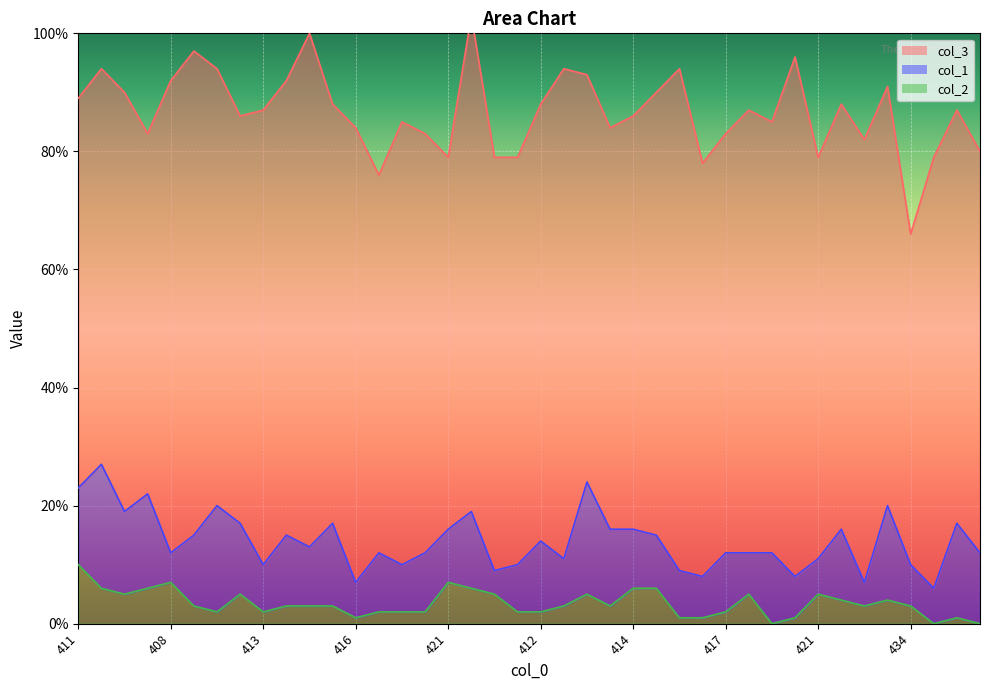

The value of col_2 at 421 is -5. True or false?

False